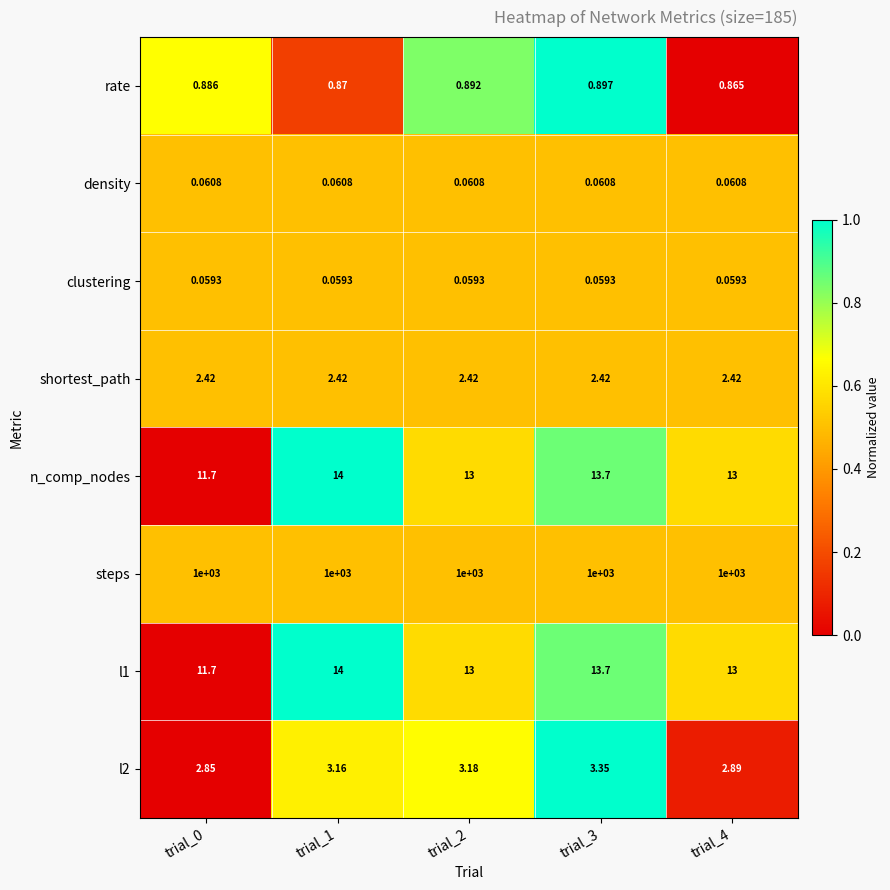

Which series has the largest total across all categories?

steps